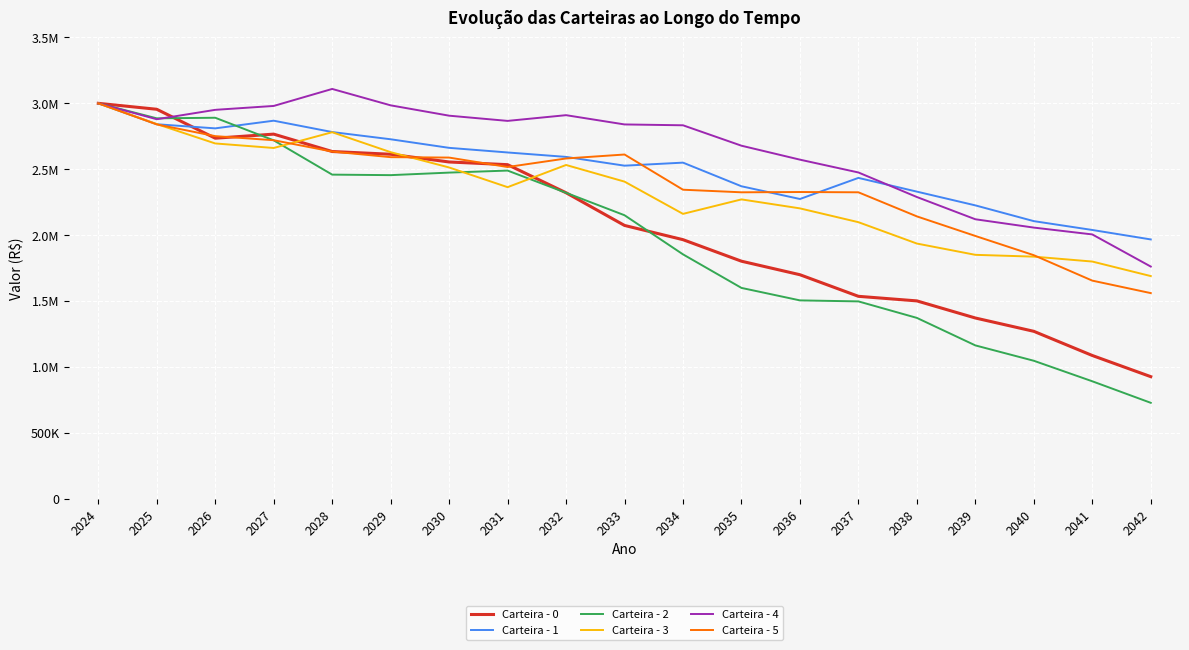

What is the average value of the Carteira - 5 series?

2386808.3